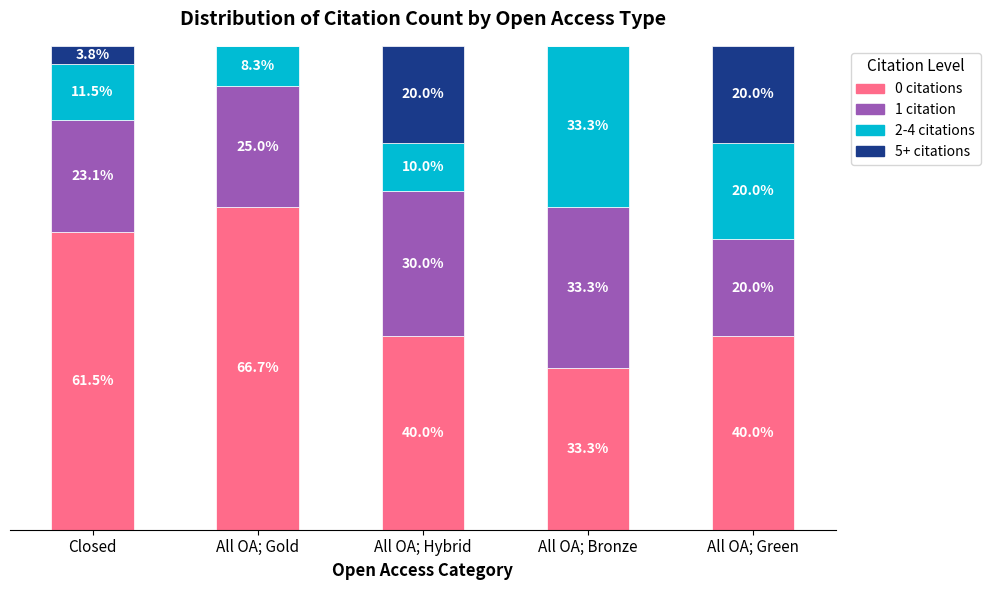

Which category has the highest value in the 0 citations series?

All OA; Gold